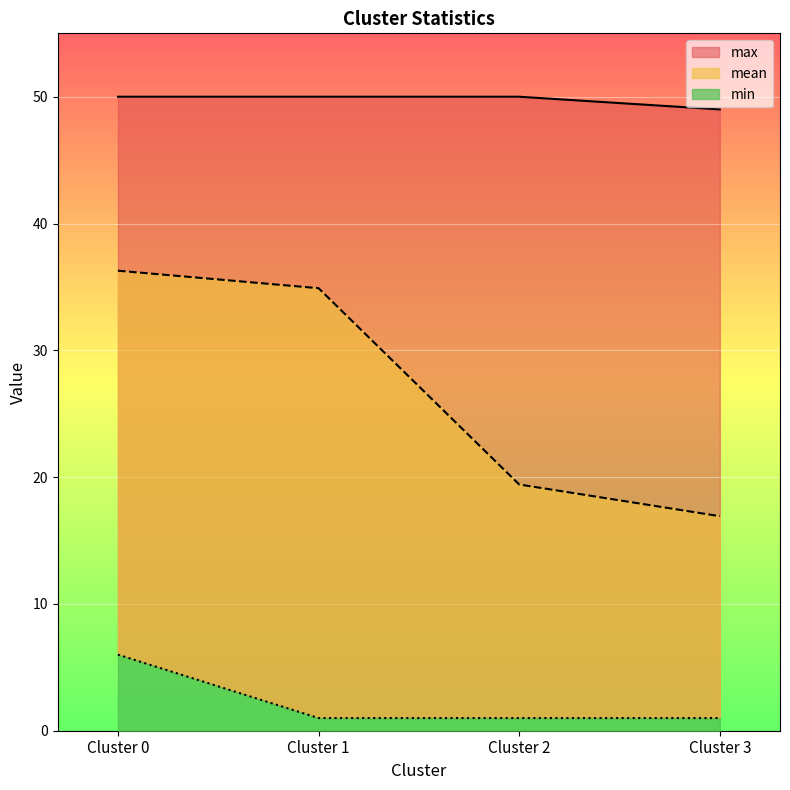

At Cluster 0, list the series in order from largest to smallest.

max, mean, min